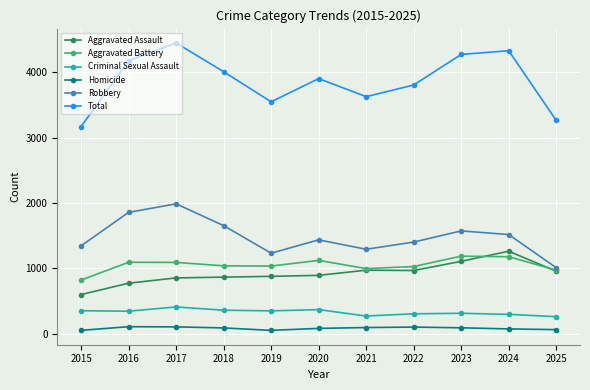

Count the number of data series in this chart.

6